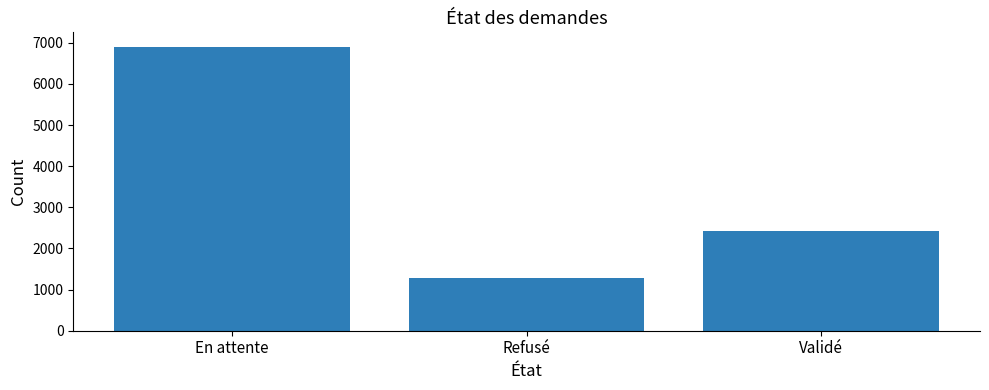

At which label is the value closest to 4101?

Validé